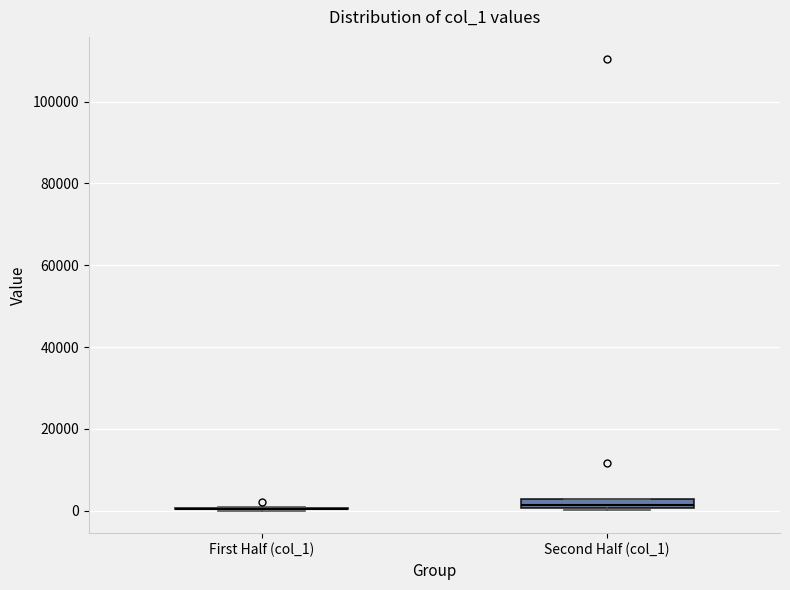

Where is the lower edge of the box for Second Half (col_1) on the y-axis? The values are not printed on the chart, so give them approximately, as read against the axis.

0